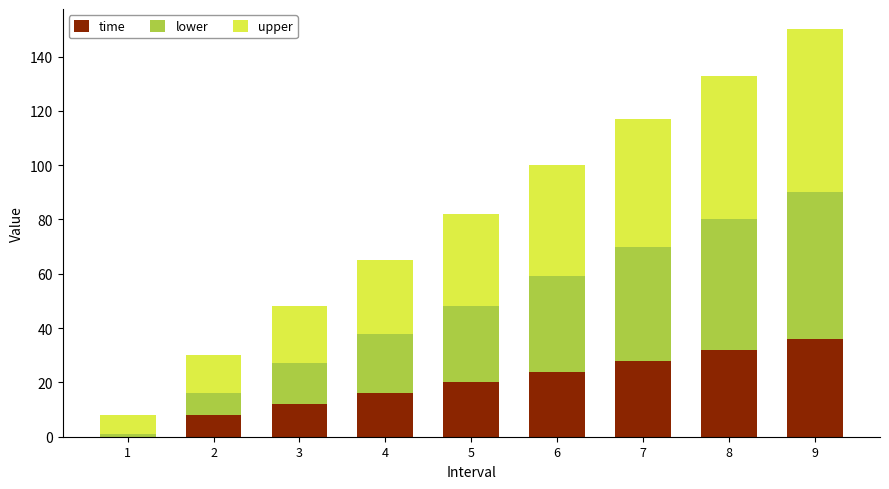

What is the total value across all series at 3?

48